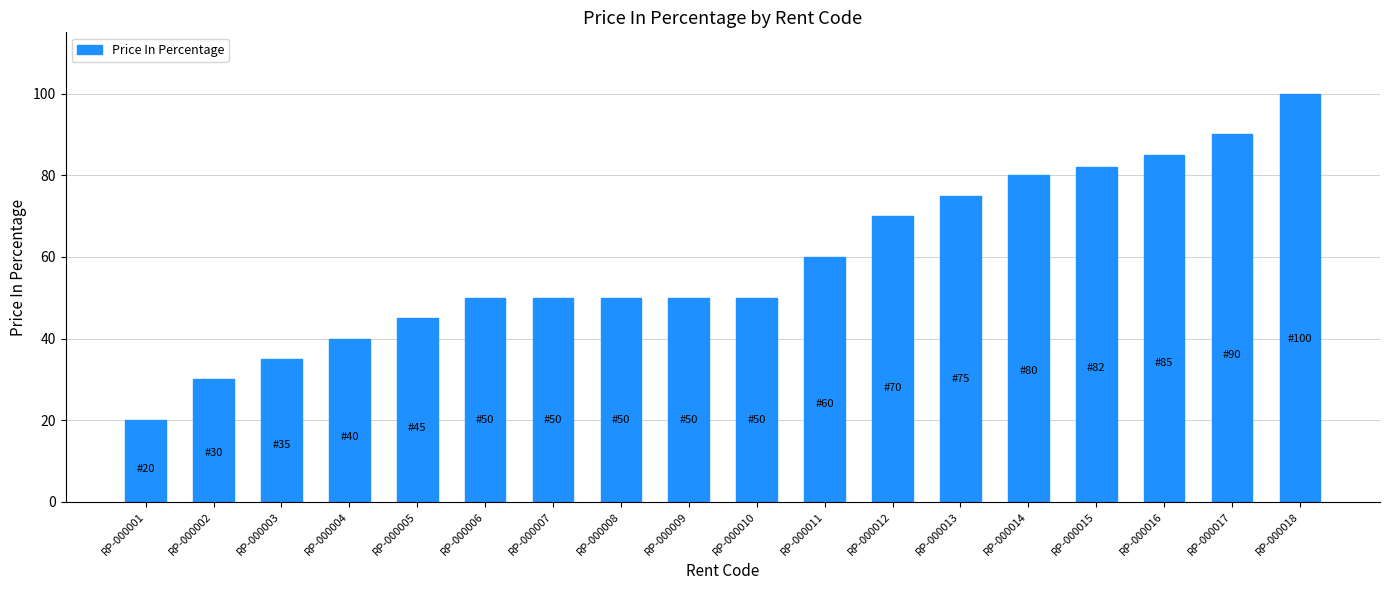

What is the sum of the values at RP-000014 and RP-000012?

150